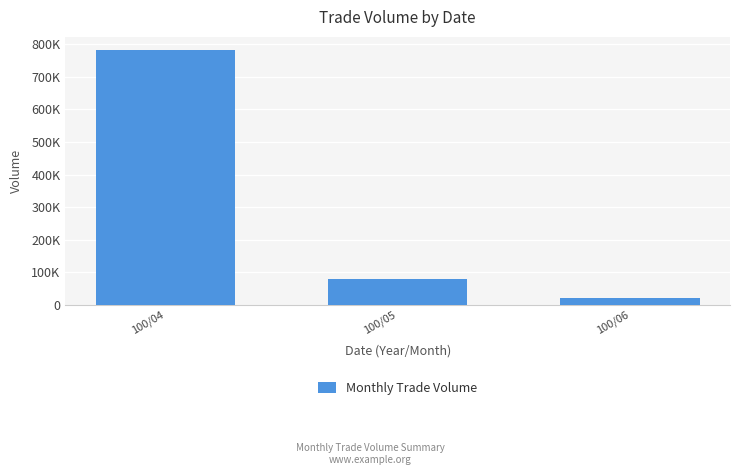

Are the bars grouped side by side (vs. stacked)?

No